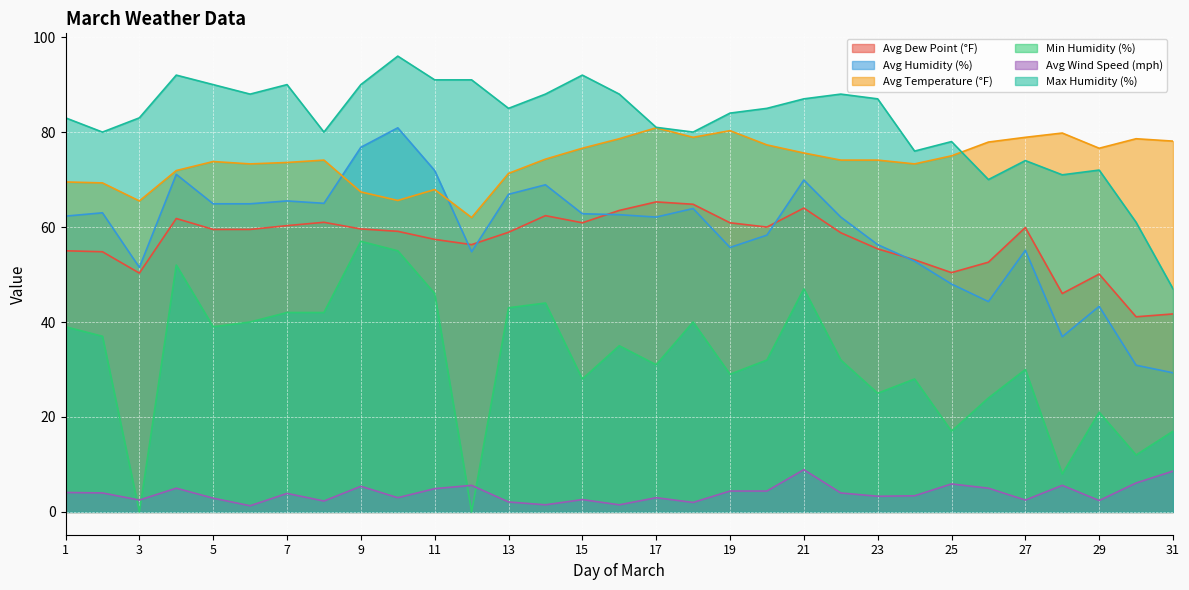

Which series ends up on top after the final intersection of Avg Humidity (%) and Avg Dew Point (°F)?

Avg Dew Point (°F)